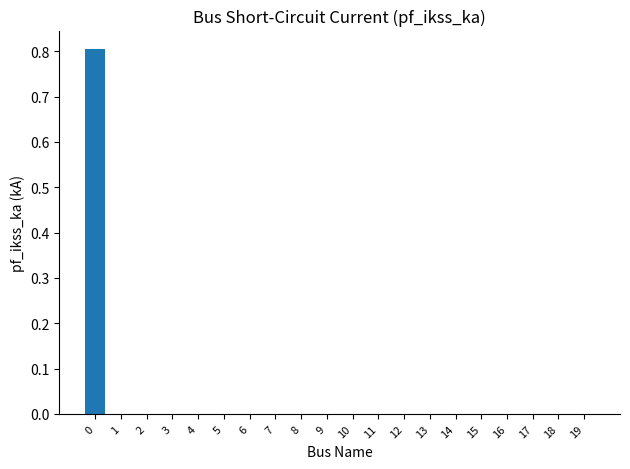

What is the greatest value displayed?

0.8